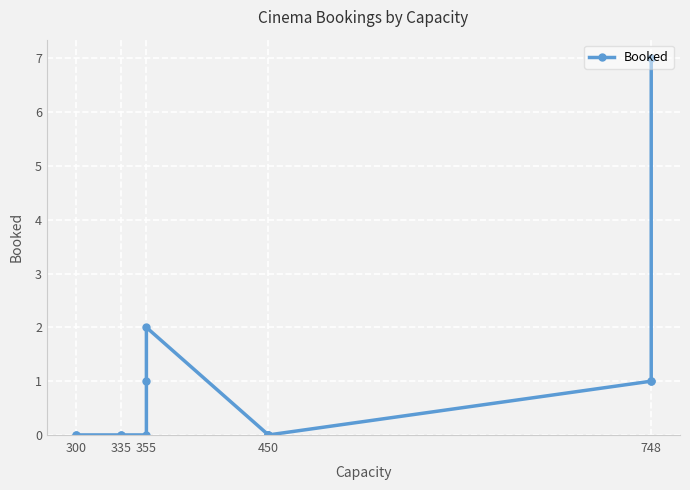

True or false: there are more than 1 points higher than both neighbors.

False